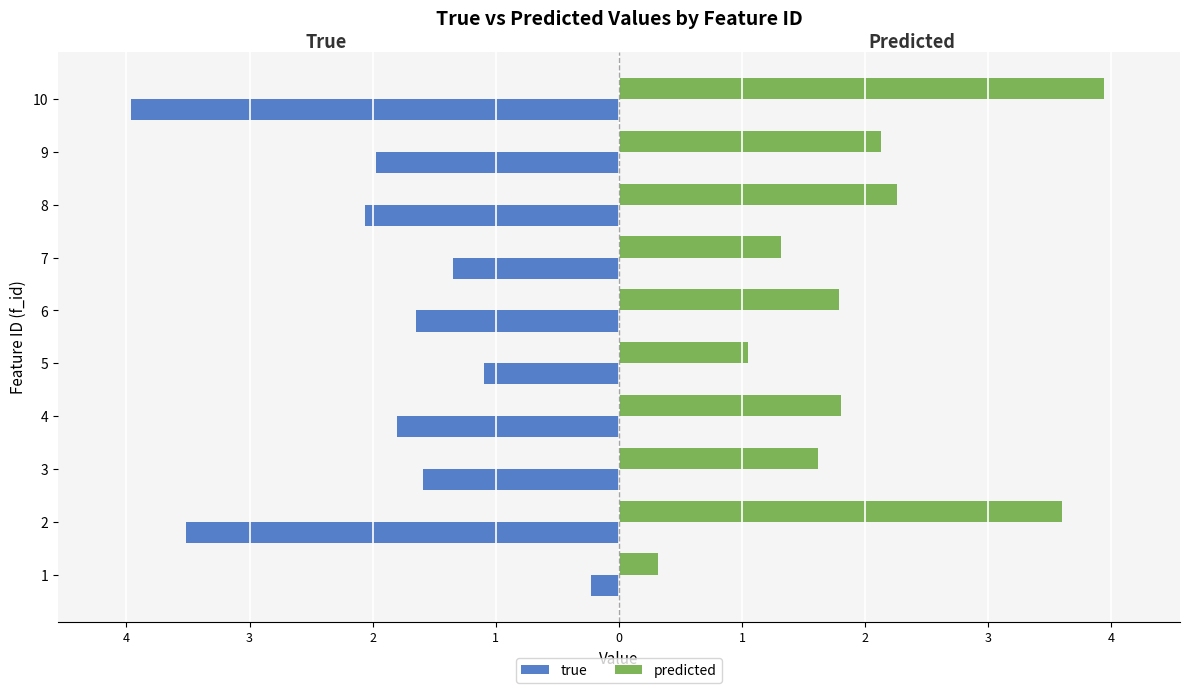

What are all the series names shown in the legend?

true, predicted